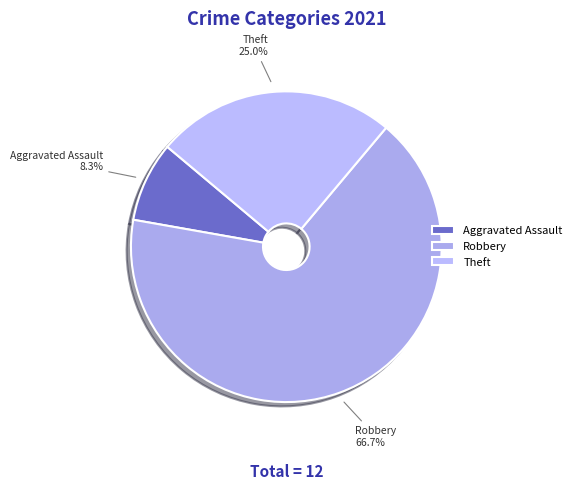

Which slice represents more than half of the pie?

Robbery